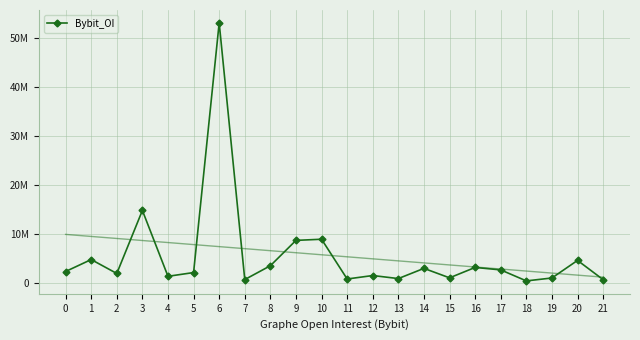

What is the sum of the values at 5 and 4?

3318539